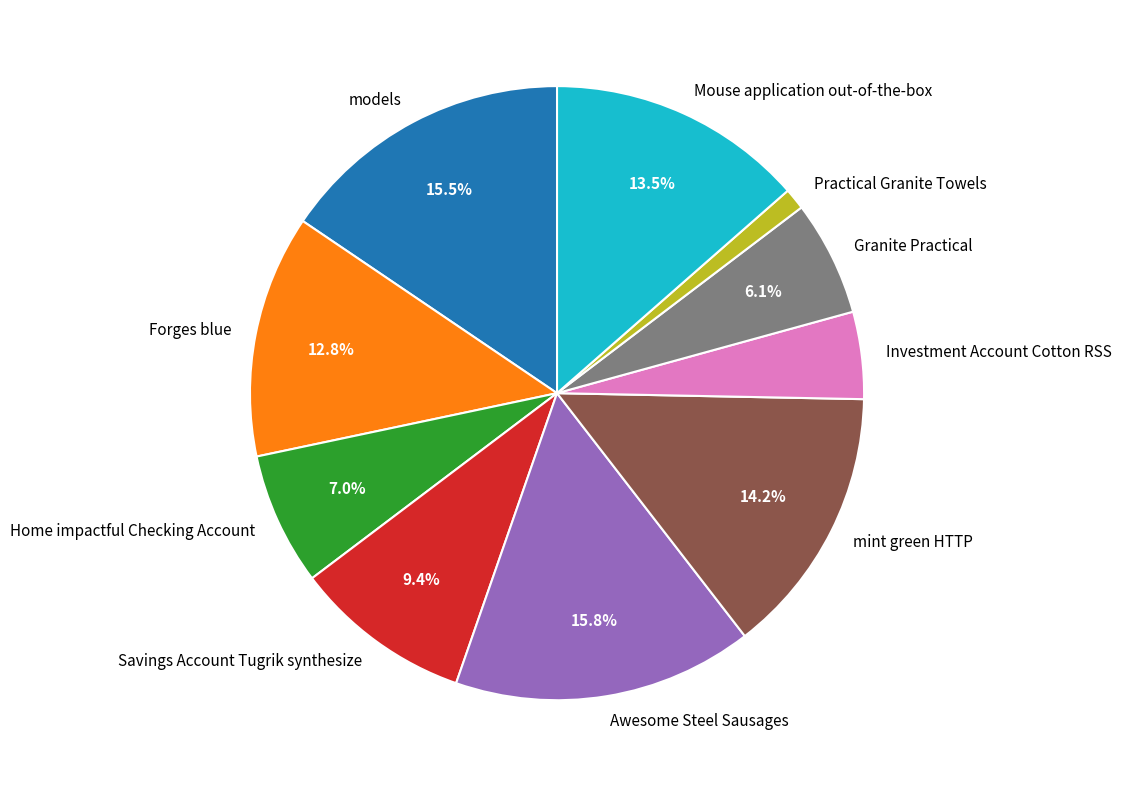

To the nearest percent, what portion does Forges blue represent?

13%